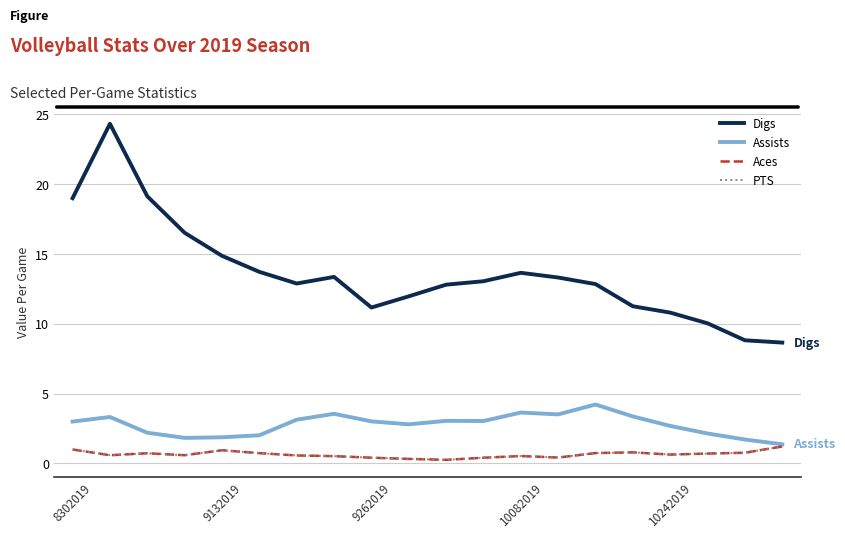

Does the chart have visible grid lines?

Yes